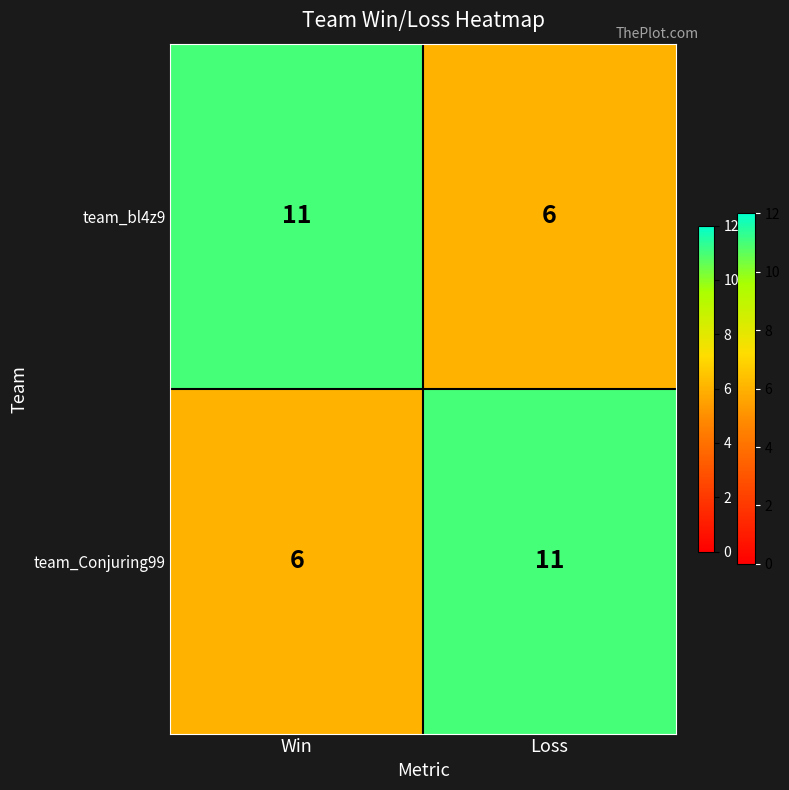

How many series are shown in this chart?

2